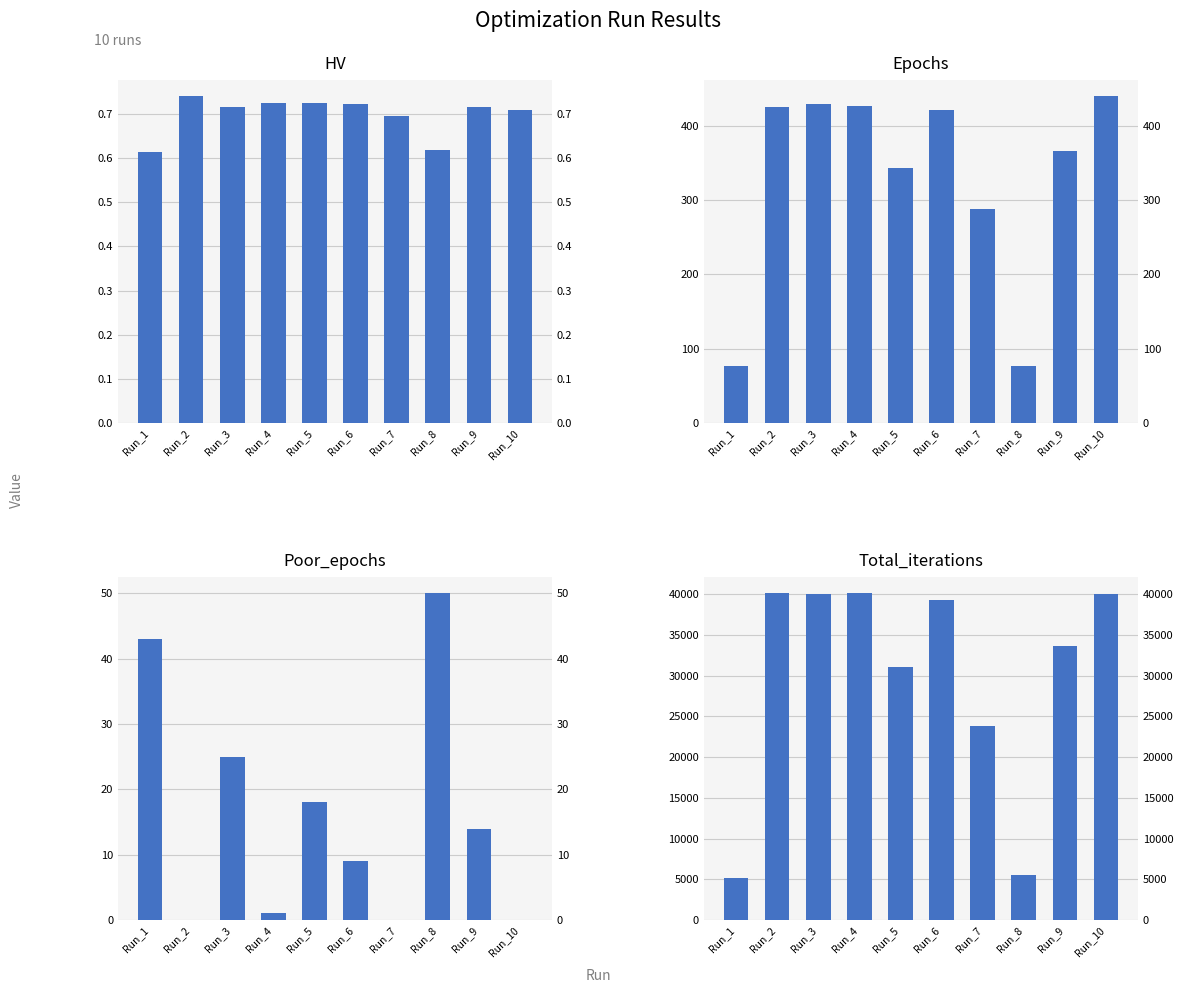

What is the value of the Epochs bar at the 4th from the left?

427.0